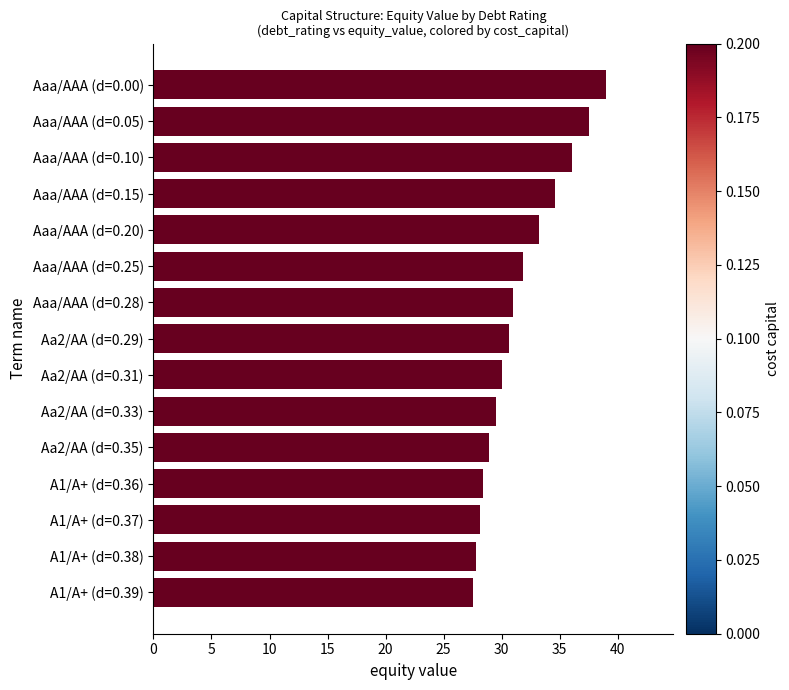

What is the label of the 4th bar from the bottom?

A1/A+ (d=0.36)